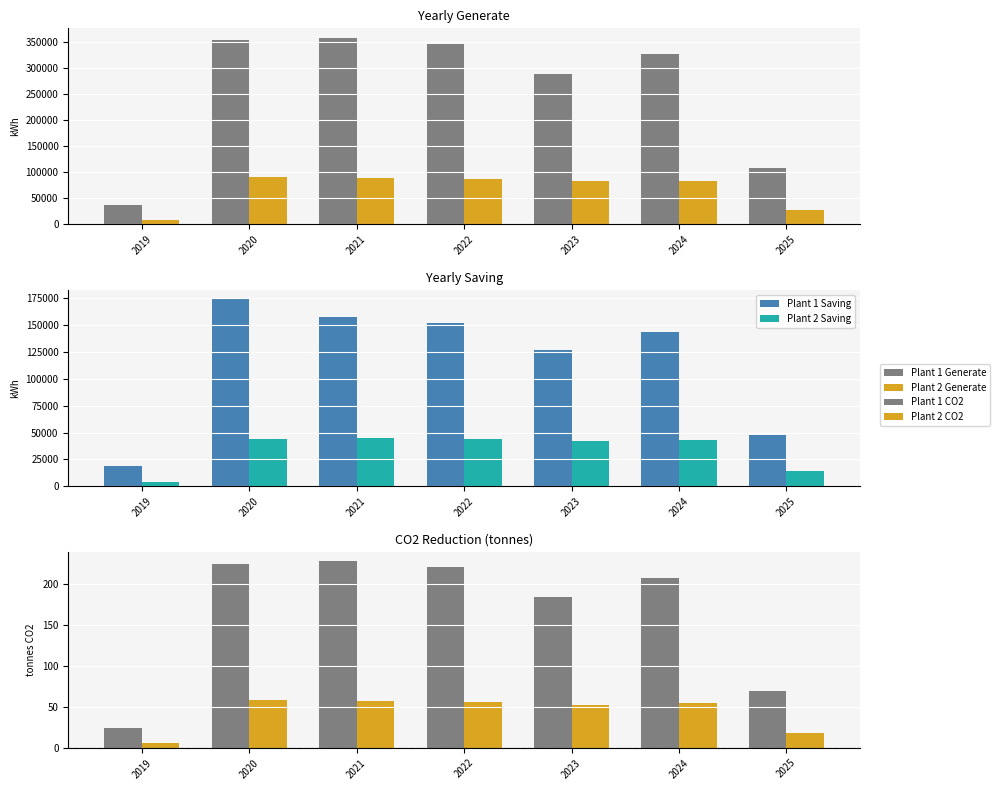

Where does the Plant 2 CO2 series first go above 54?

2020